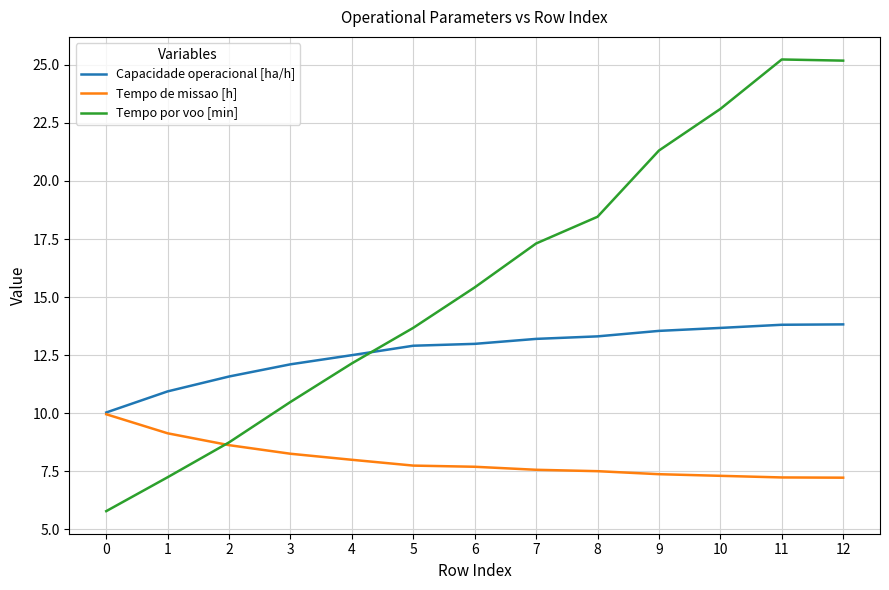

What is the difference between the Tempo por voo [min] values at 5 and 0?

7.9